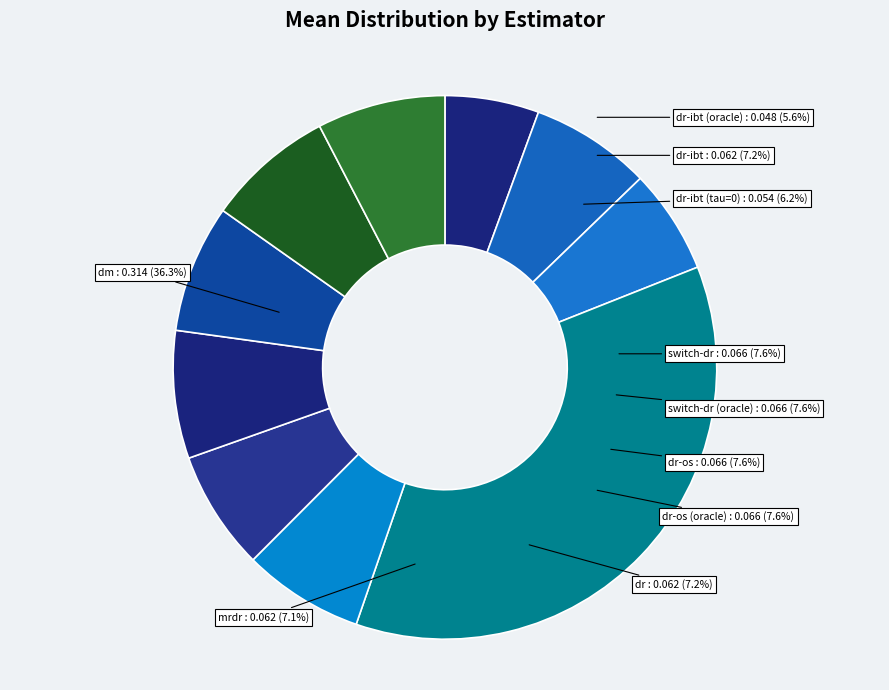

To the nearest percent, what is the difference between the largest and smallest slice percentages?

31%